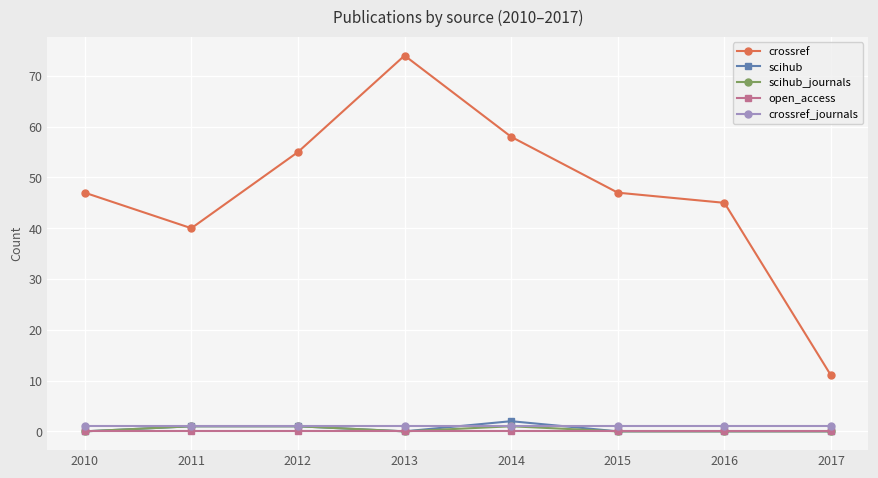

At which category is the sum across all series the highest?

2013